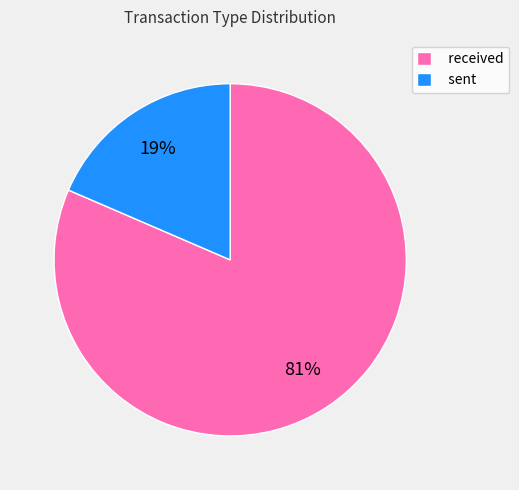

Which category has the biggest portion of the pie?

received